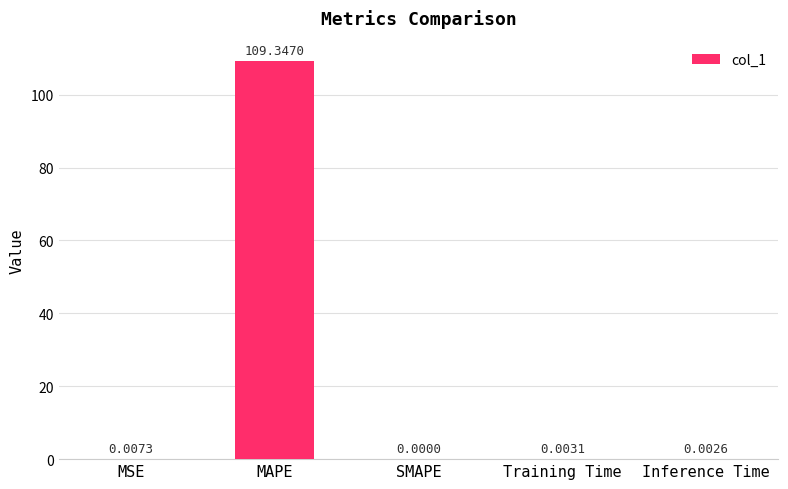

At which category does the chart reach its peak across all series?

MAPE